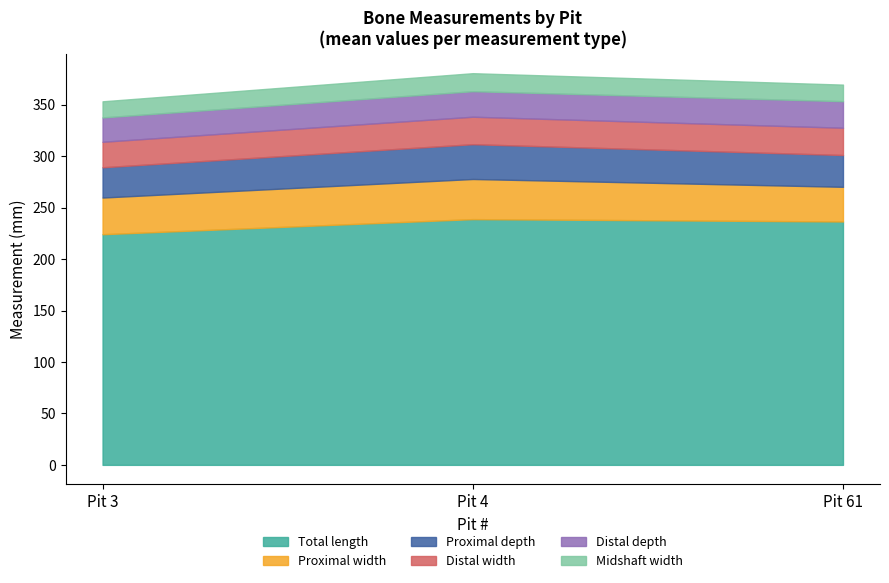

What is the sum of the Distal width values at 61 and 3?

51.6